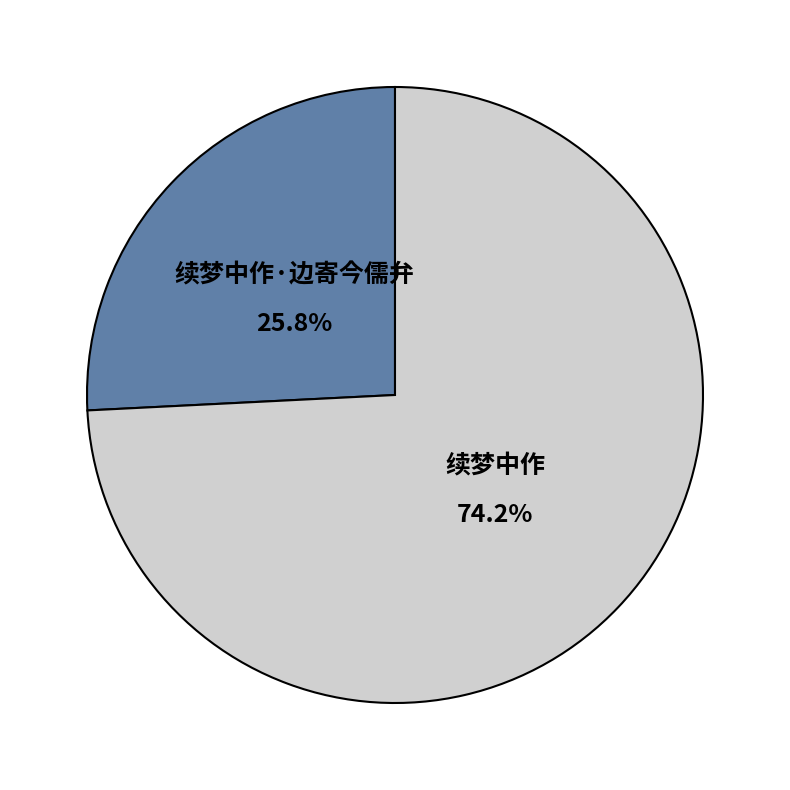

Which slice is the smallest?

续梦中作·边寄今儒弁